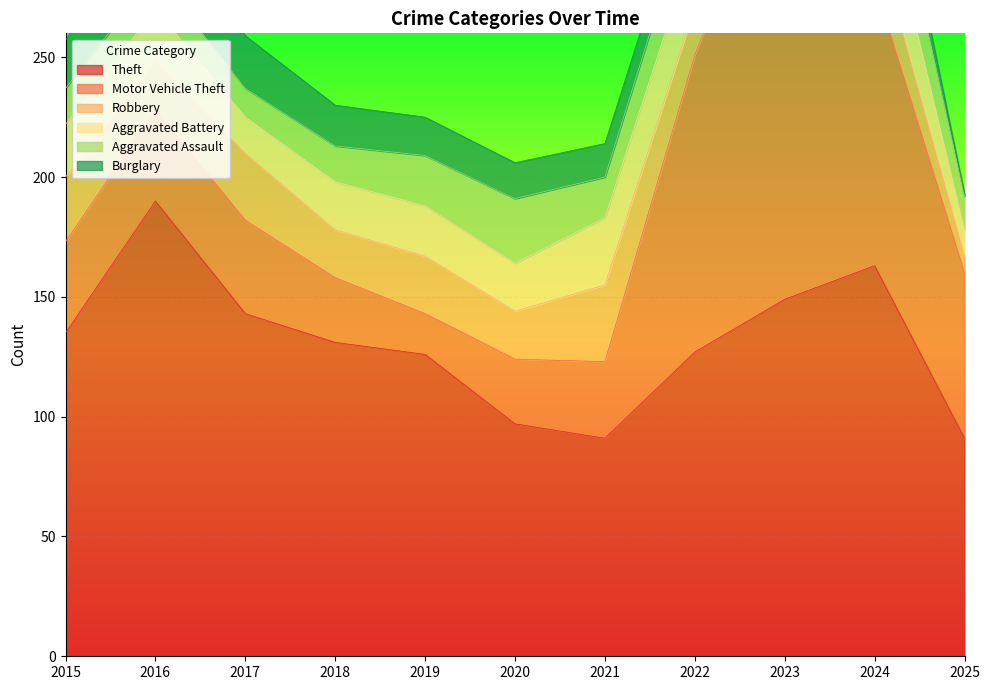

What is the sum of all Theft values?

1443